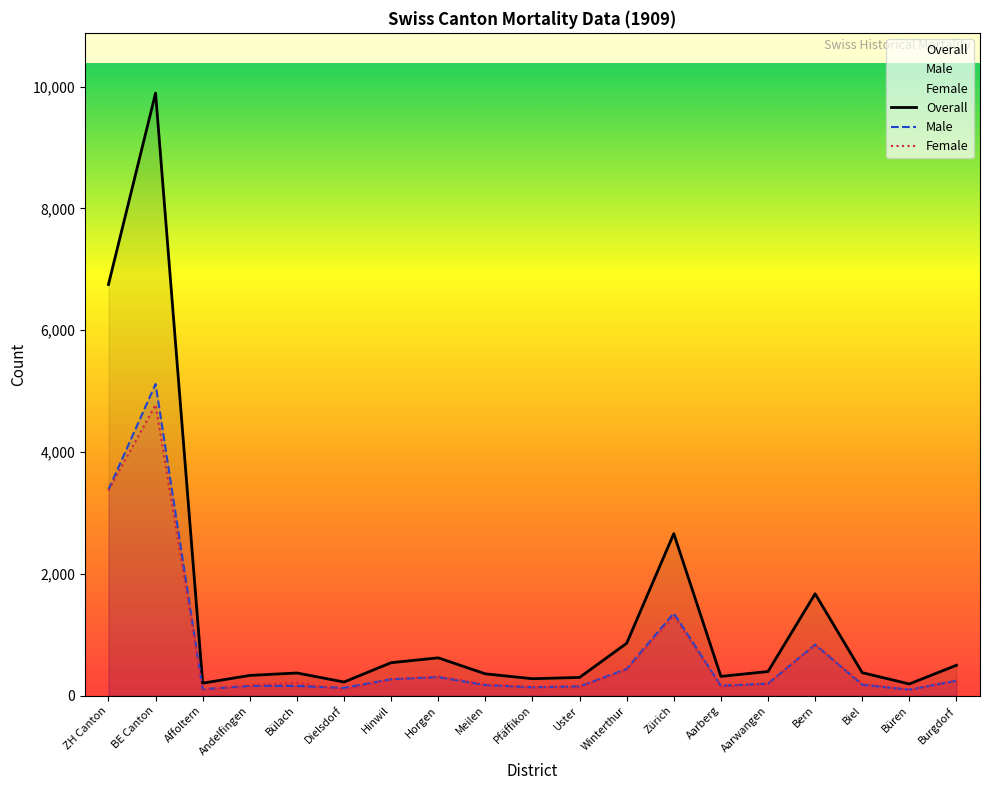

At BE Canton, list the series in order from largest to smallest.

Overall, Male, Female